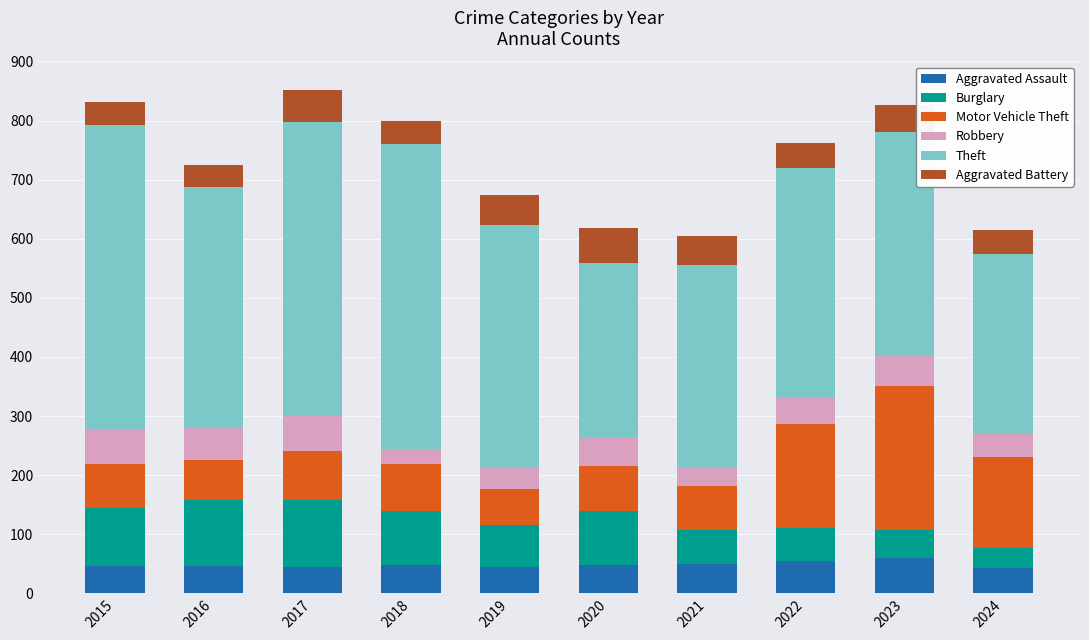

What is the lowest value of the Aggravated Assault series?

43